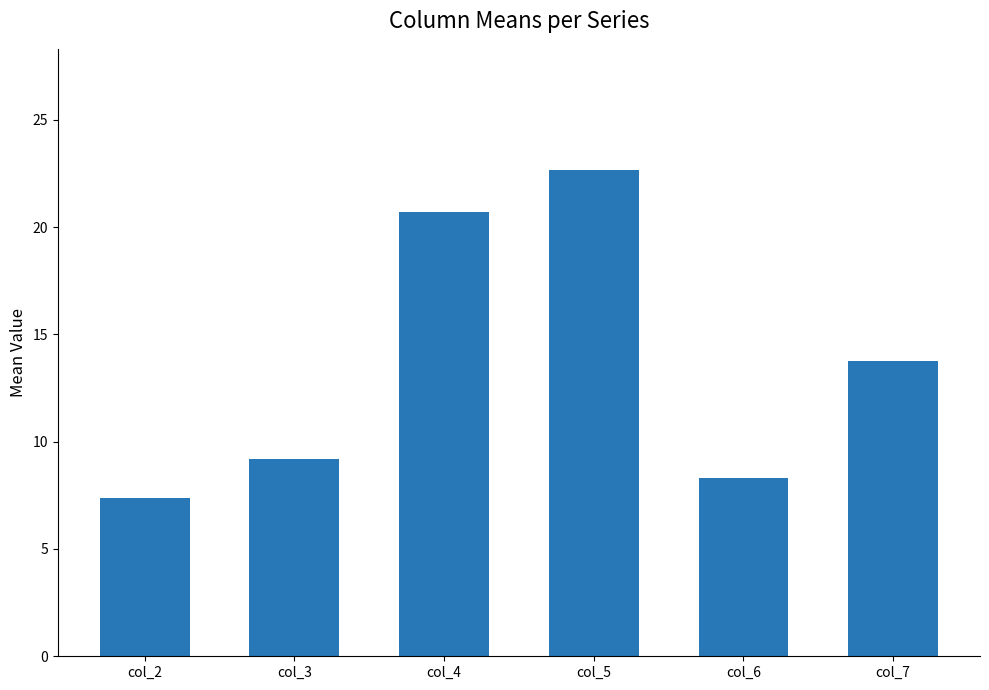

Reading left to right, extract all data points from this chart.

7.4	9.2	20.7	22.6	8.3	13.8